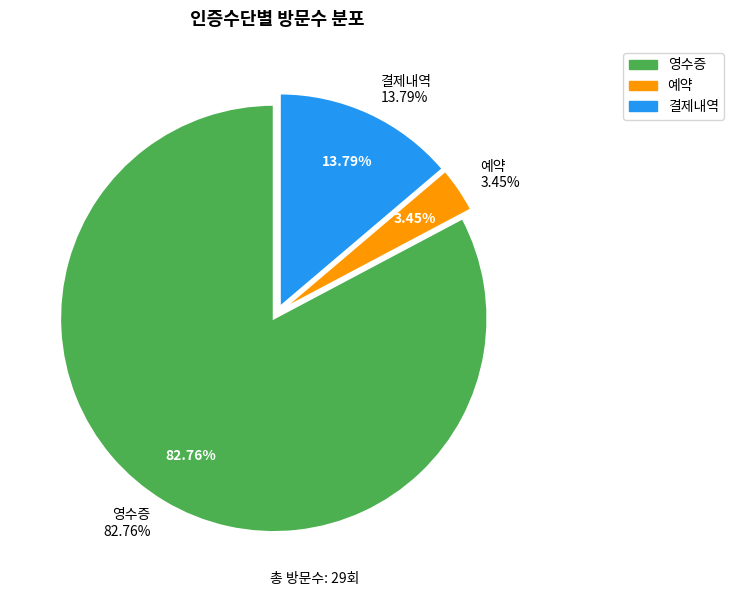

Does 비츠로2 account for over 50% of the chart?

No